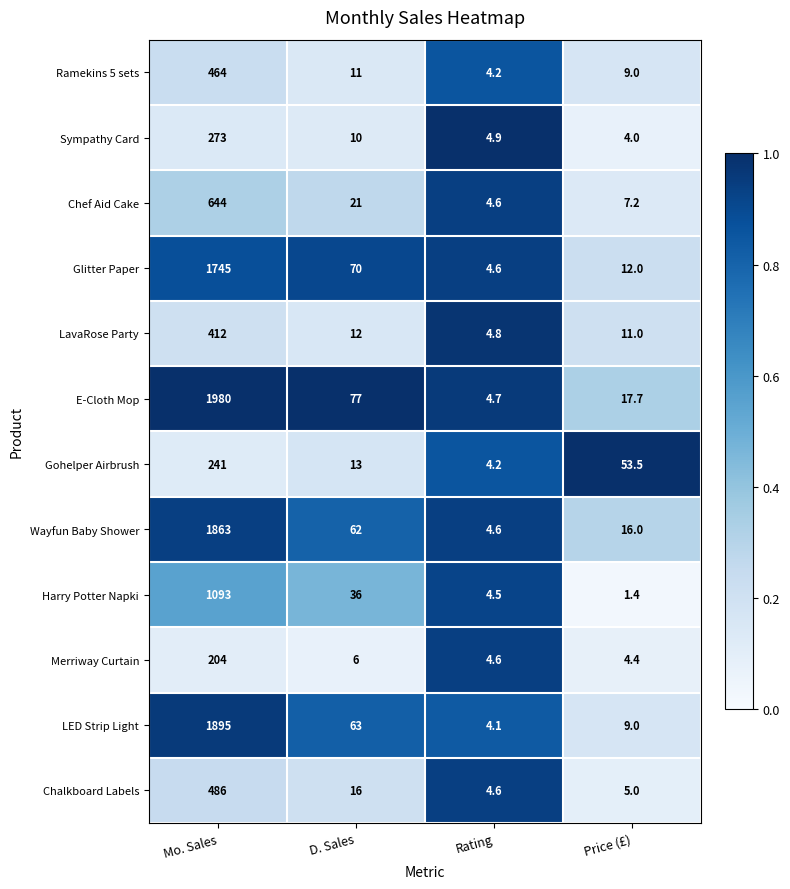

Which category has the highest value across all series?

Mo. Sales